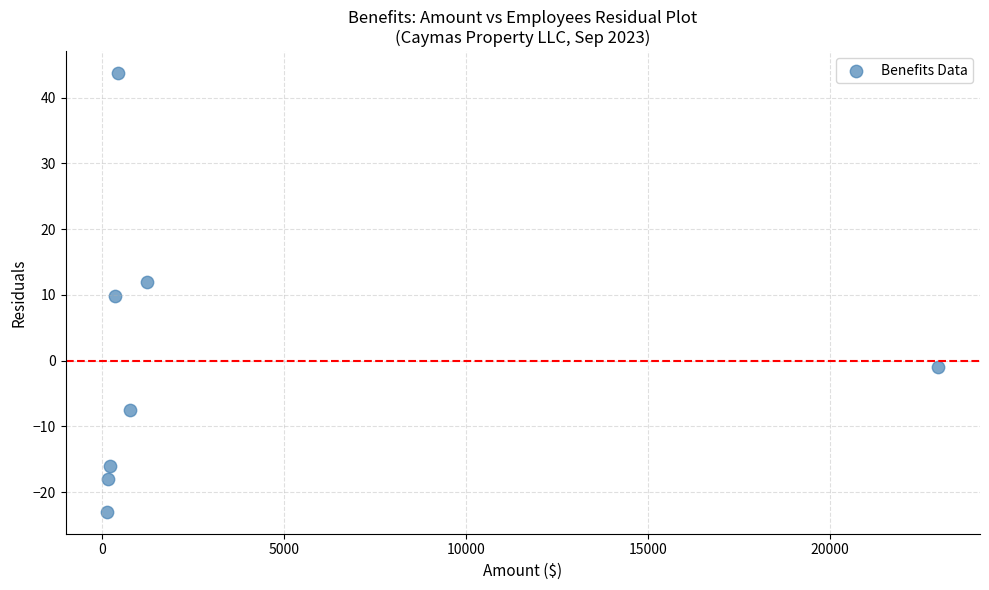

What is the range of X values (max minus min)?

22865.2